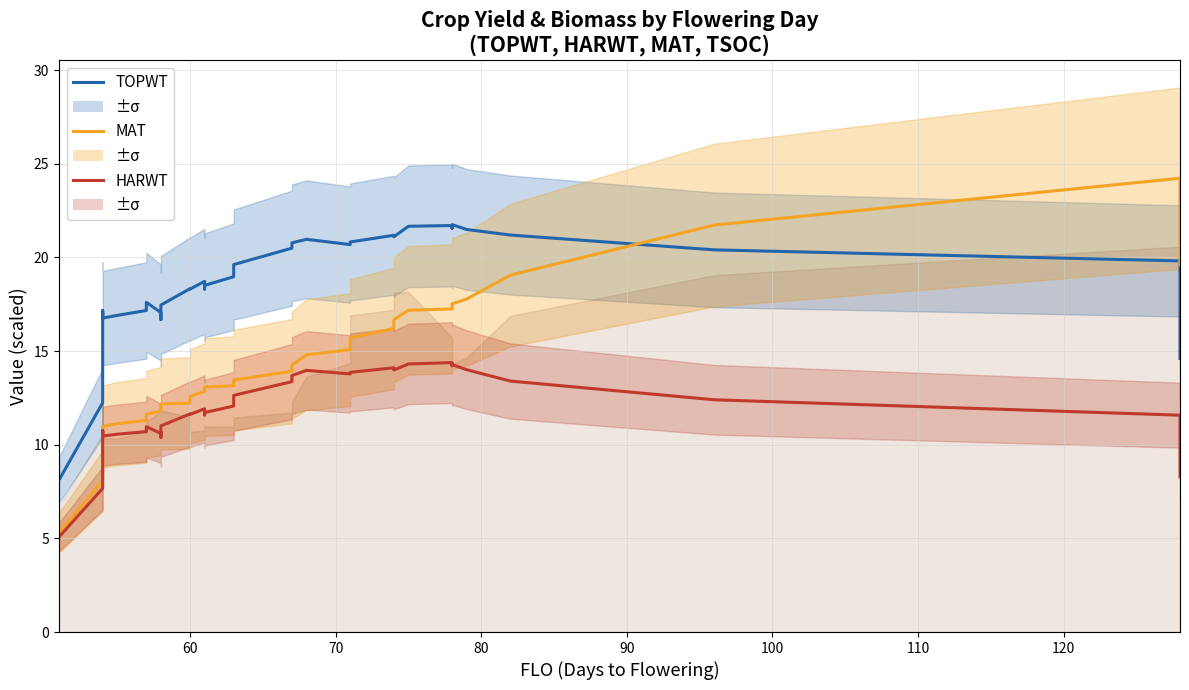

Which series has the widest spread of values?

MAT